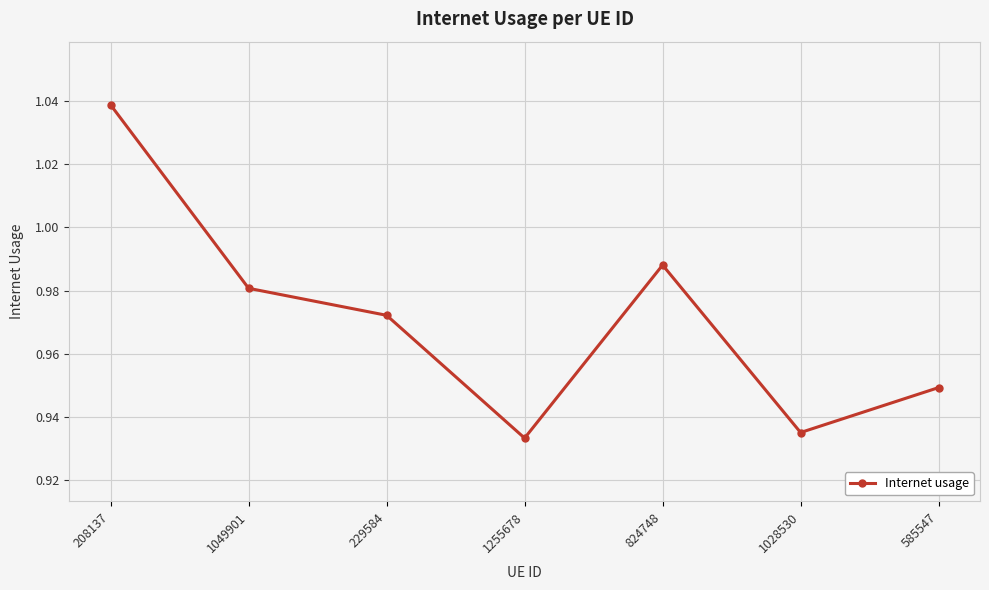

At which category does the chart reach its peak across all series?

208137